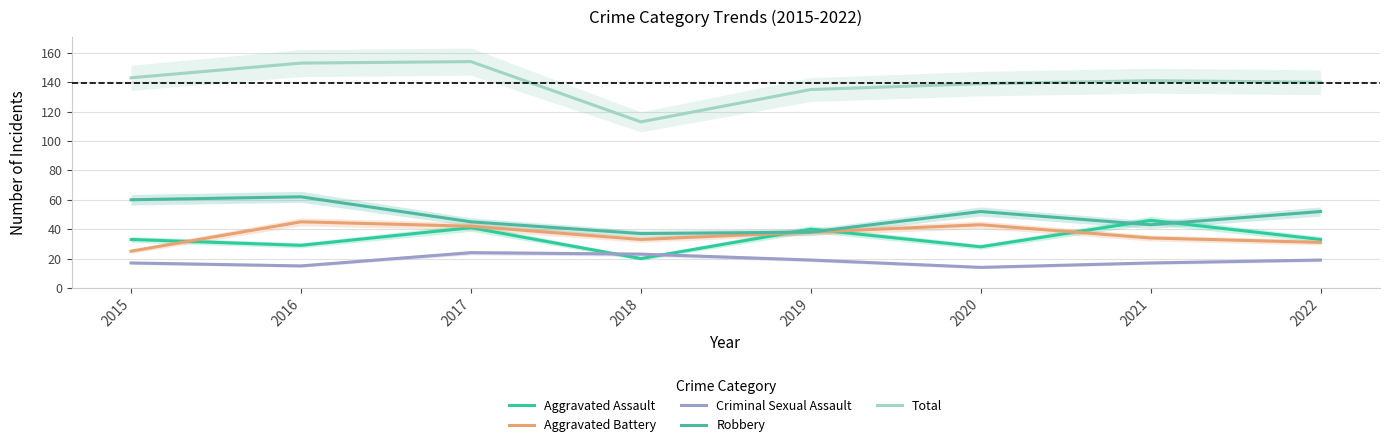

Is this an area chart (filled region under the line)?

No